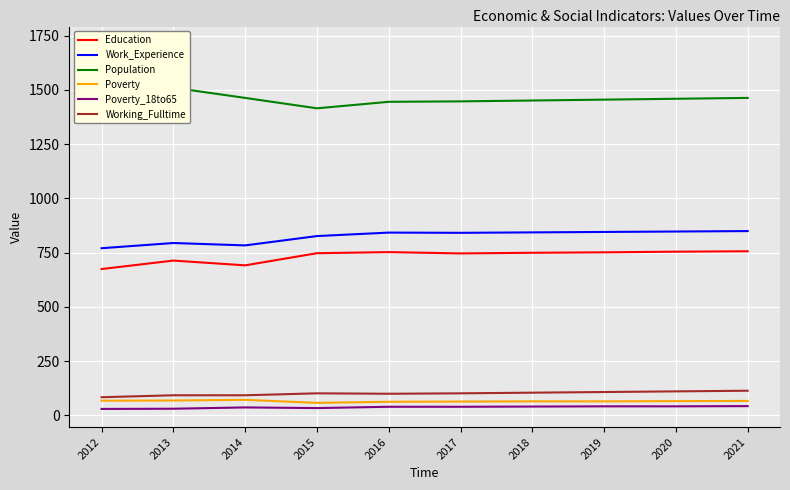

True or false: Population and Poverty cross at least once.

False